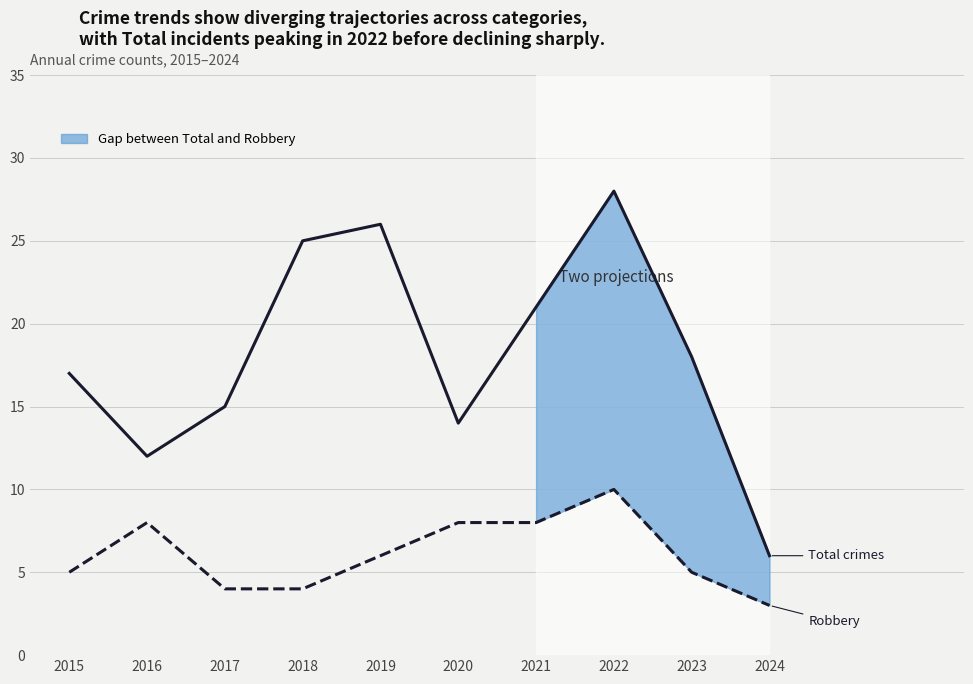

Count the Robbery values in the range 4 to 8.

8